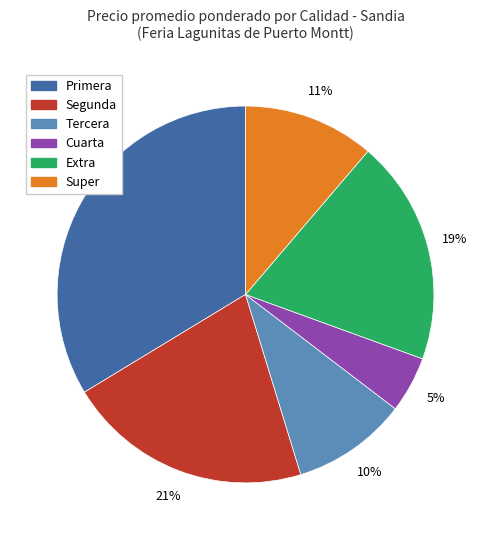

Is there any slice that represents more than half of the pie?

No